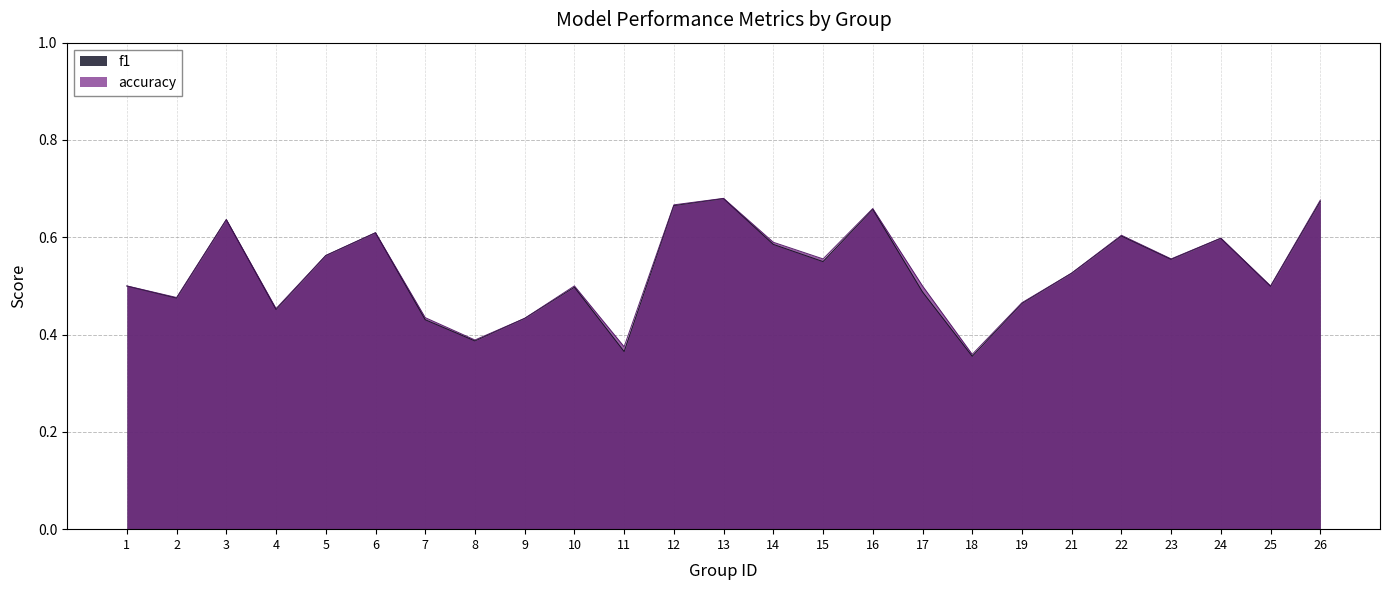

Reading right to left, extract all data points from this chart.

f1: 0.7	0.5	0.6	0.6	0.6	0.5	0.5	0.4	0.5	0.7	0.5	0.6	0.7	0.7	0.4	0.5	0.4	0.4	0.4	0.6	0.6	0.5	0.6	0.5	0.5
accuracy: 0.7	0.5	0.6	0.6	0.6	0.5	0.5	0.4	0.5	0.7	0.6	0.6	0.7	0.7	0.4	0.5	0.4	0.4	0.4	0.6	0.6	0.5	0.6	0.5	0.5